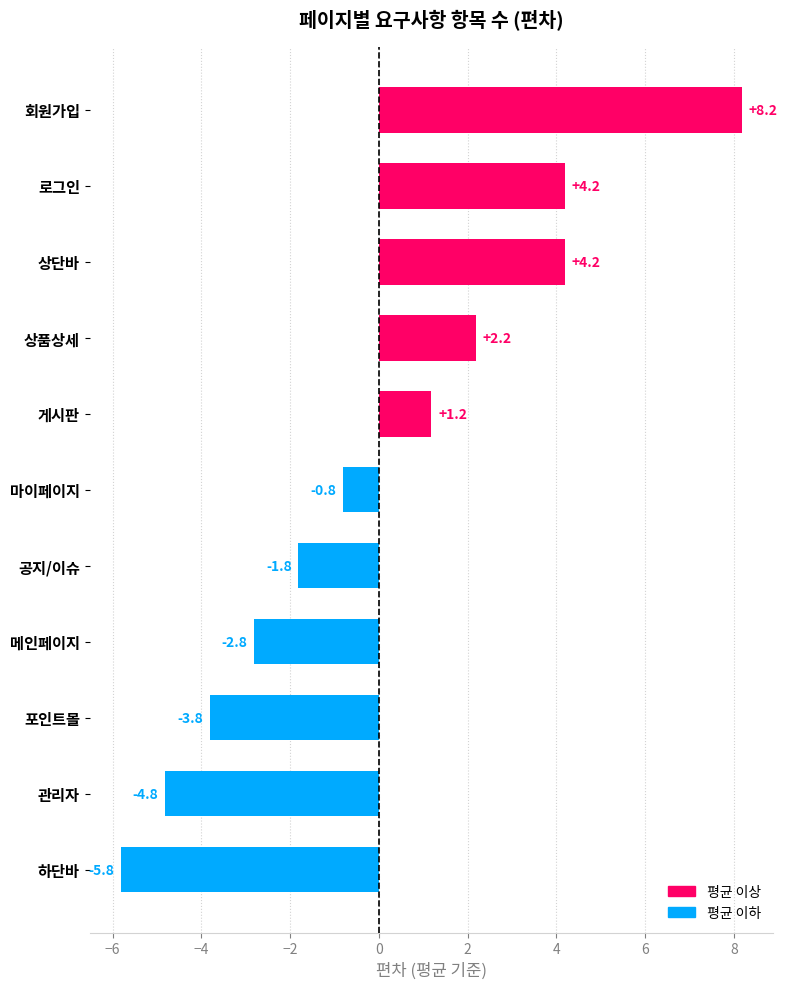

What is the minimum value shown in the chart?

-5.8